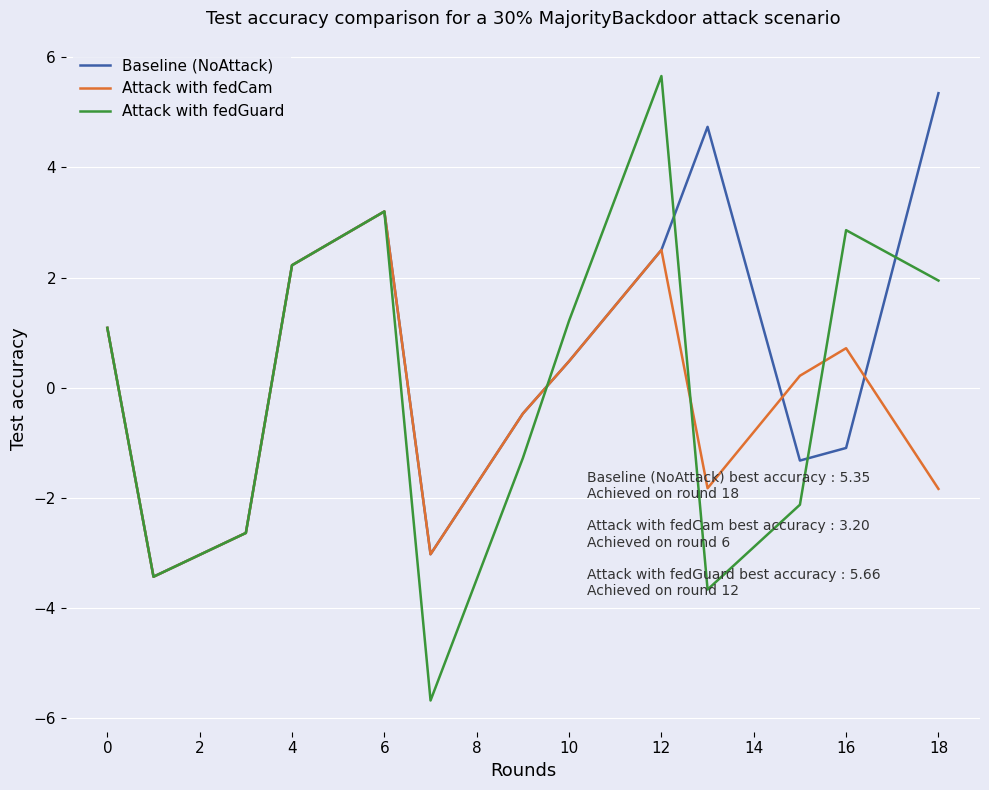

What is the minimum value shown in the chart?

-5.7